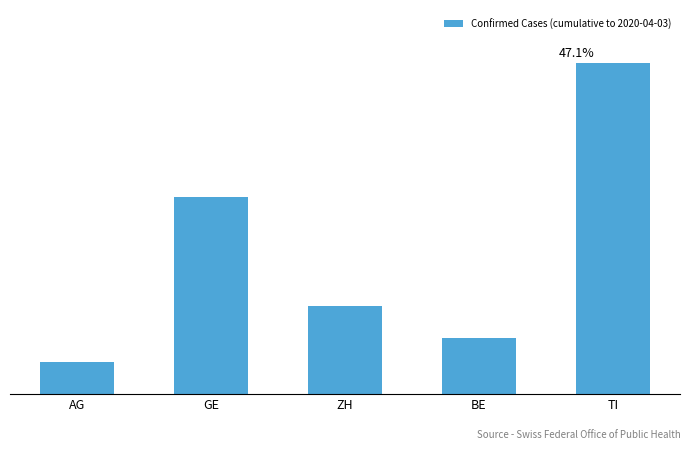

What is the label of the 3rd bar from the left?

ZH